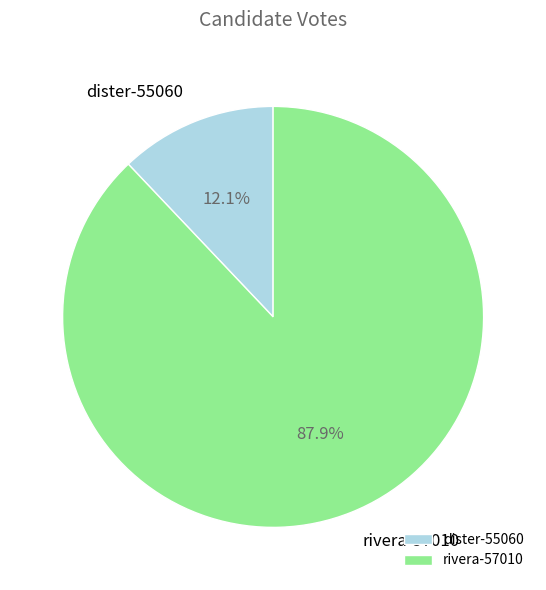

Count the number of slices in the pie.

2